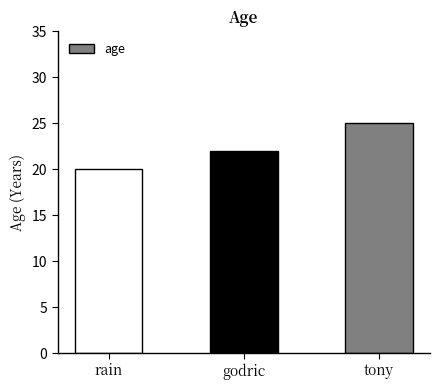

Rank the categories by value from lowest to highest.

rain, godric, tony